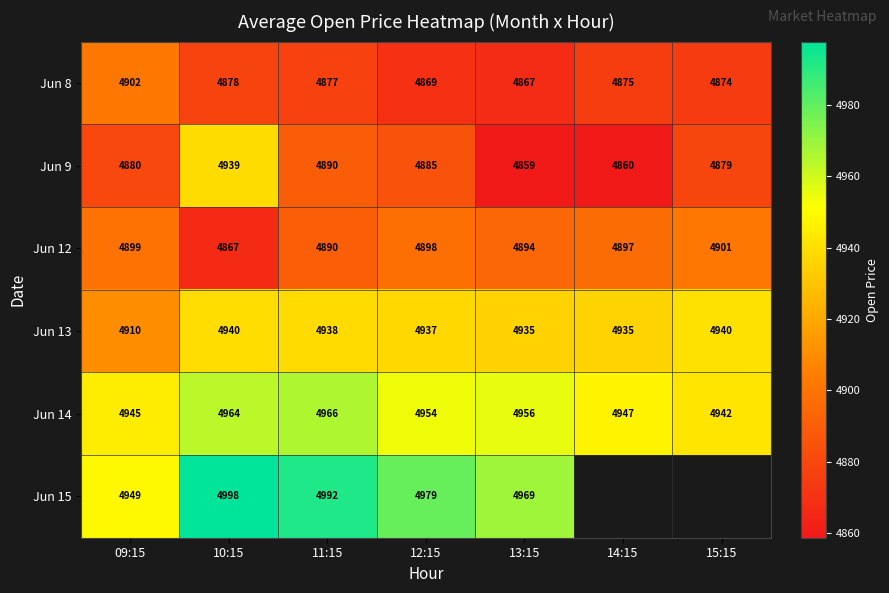

How many values in the Jun 9 series are below 4880?

3